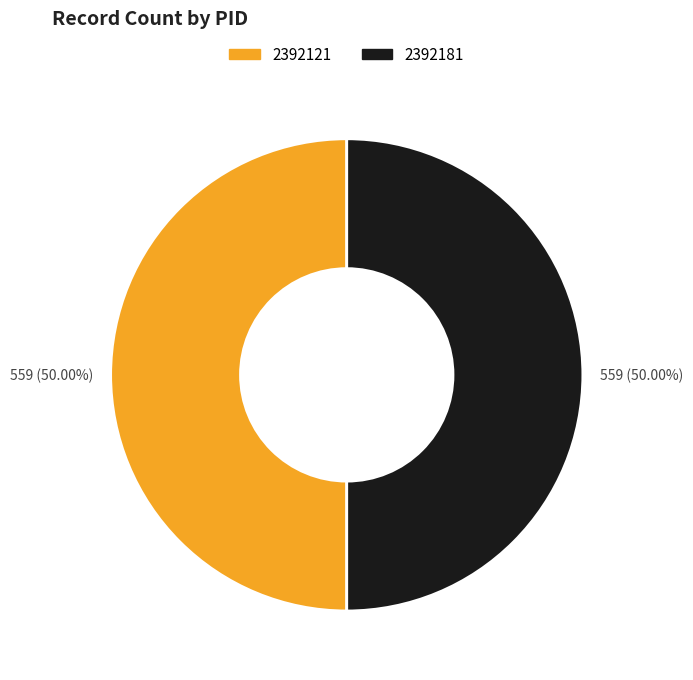

Approximately how many times larger is the value at 2392181 compared to 2392121?

1.0